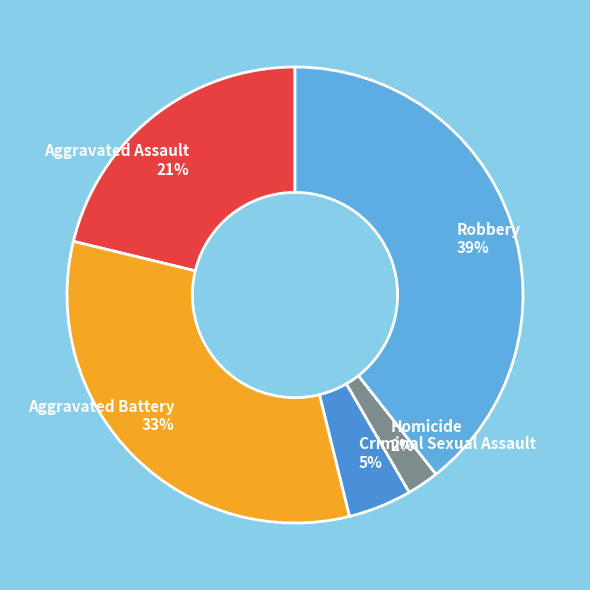

Does Homicide 2% represent more than half of the total?

No